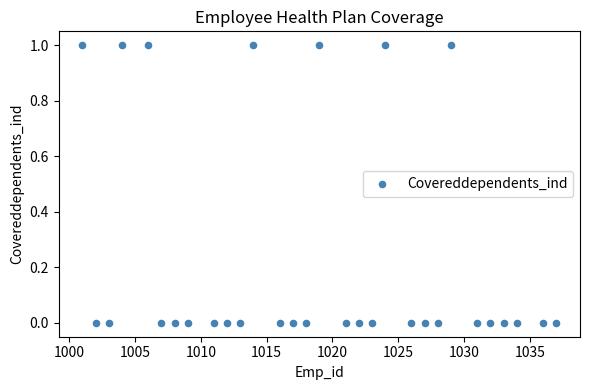

List the coordinates of all points as (Y, X) pairs, reading left to right.

(1, 1001)  (0, 1002)  (0, 1003)  (1, 1004)  (1, 1006)  (0, 1007)  (0, 1008)  (0, 1009)  (0, 1011)  (0, 1012)  (0, 1013)  (1, 1014)  (0, 1016)  (0, 1017)  (0, 1018)  (1, 1019)  (0, 1021)  (0, 1022)  (0, 1023)  (1, 1024)  (0, 1026)  (0, 1027)  (0, 1028)  (1, 1029)  (0, 1031)  (0, 1032)  (0, 1033)  (0, 1034)  (0, 1036)  (0, 1037)